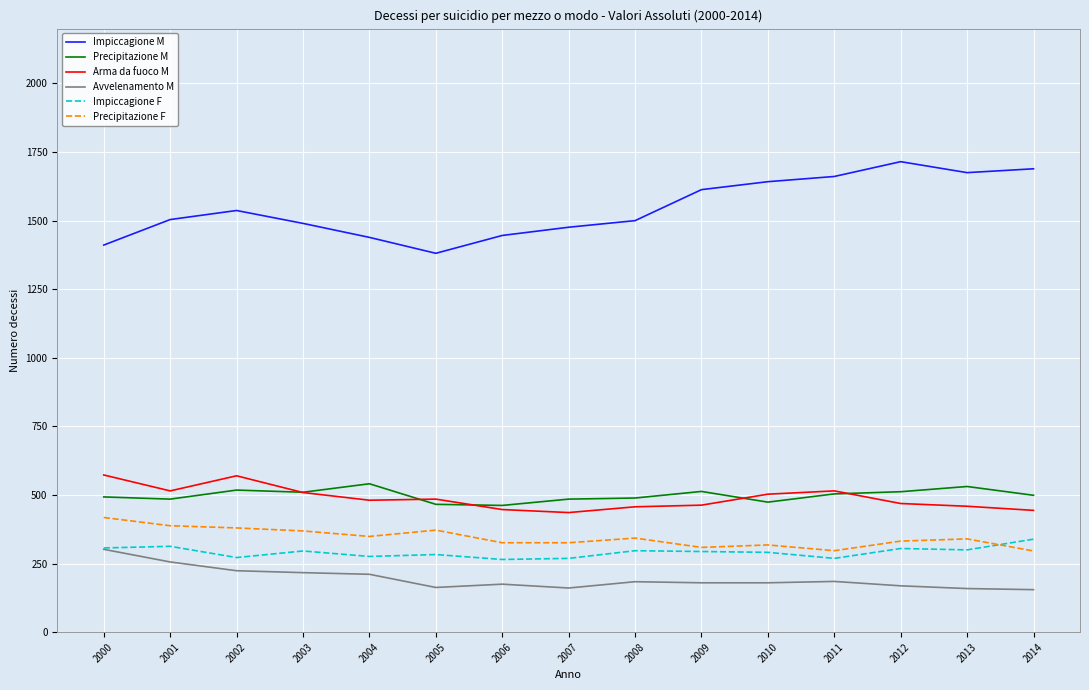

True or false: Avvelenamento M and Impiccagione M intersect in this chart.

False